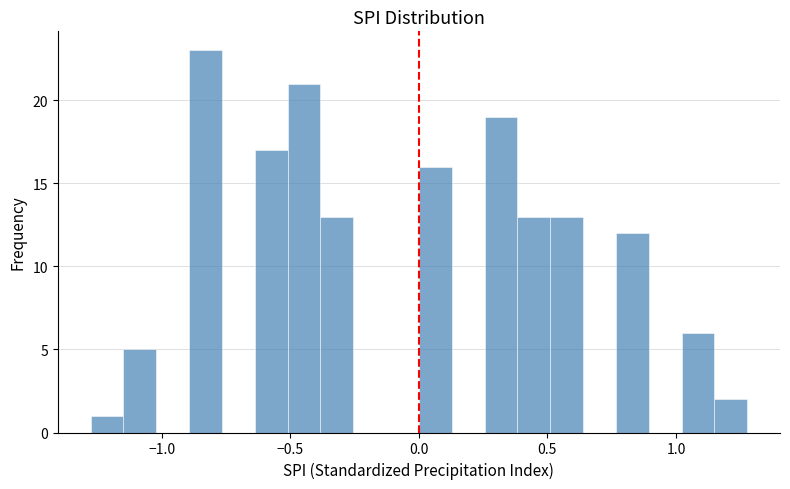

Around what value on the x-axis is the tallest bar? Give the approximate position of its centre, as read against the axis.

-0.85